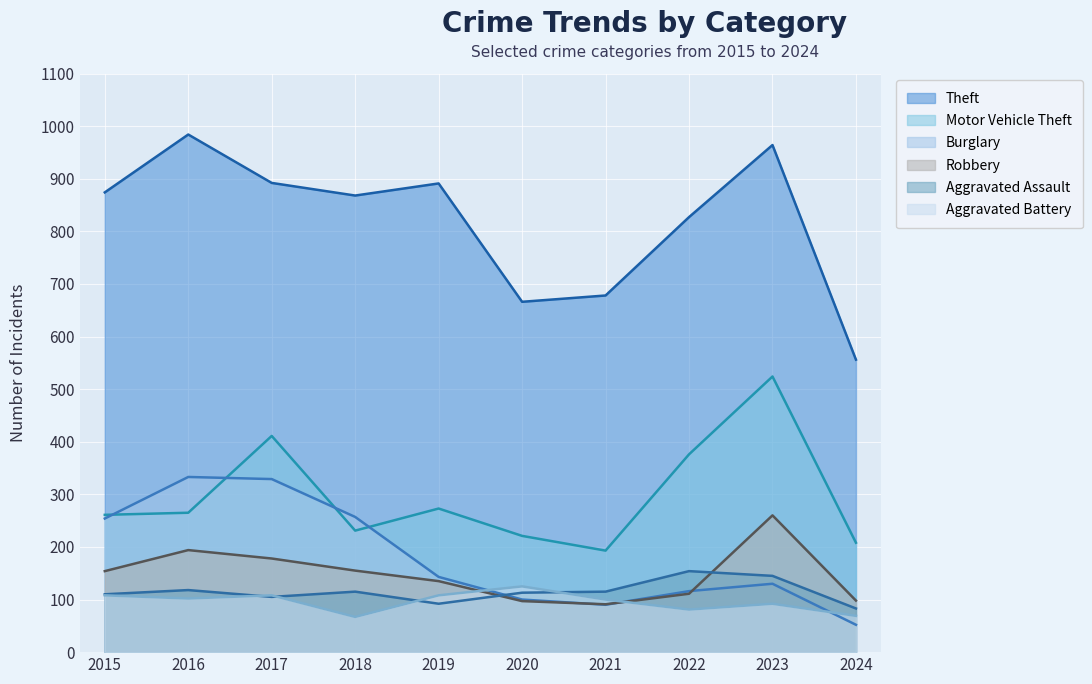

Reading left to right, transcribe all the data shown in this chart.

Theft: 2015=874	2016=984	2017=892	2018=868	2019=891	2020=666	2021=678	2022=827	2023=964	2024=556
Motor Vehicle Theft: 2015=261	2016=265	2017=411	2018=231	2019=273	2020=221	2021=193	2022=376	2023=524	2024=208
Burglary: 2015=254	2016=333	2017=329	2018=257	2019=143	2020=100	2021=90	2022=116	2023=130	2024=52
Robbery: 2015=154	2016=194	2017=178	2018=155	2019=135	2020=97	2021=91	2022=111	2023=260	2024=98
Aggravated Assault: 2015=110	2016=118	2017=105	2018=115	2019=92	2020=113	2021=115	2022=154	2023=145	2024=83
Aggravated Battery: 2015=108	2016=102	2017=108	2018=67	2019=108	2020=125	2021=100	2022=81	2023=92	2024=69